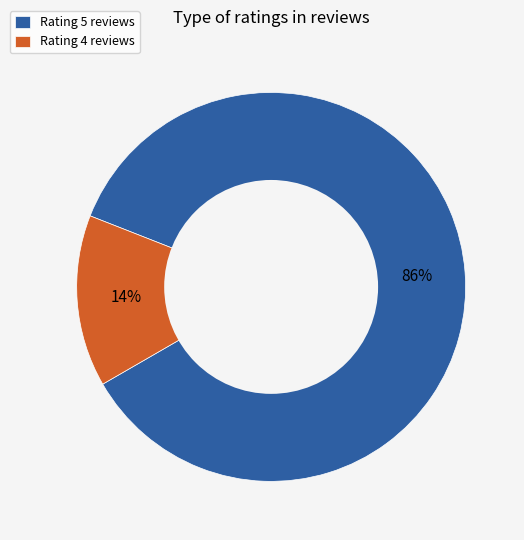

Which slice is the smallest?

Rating 4 reviews